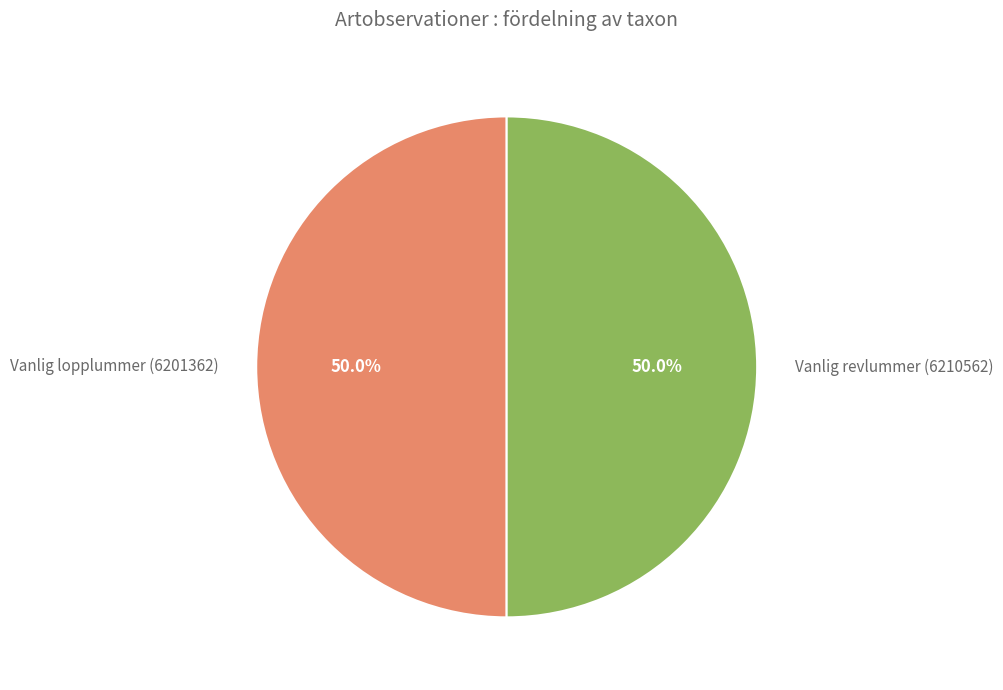

How many segments does this pie chart have?

2